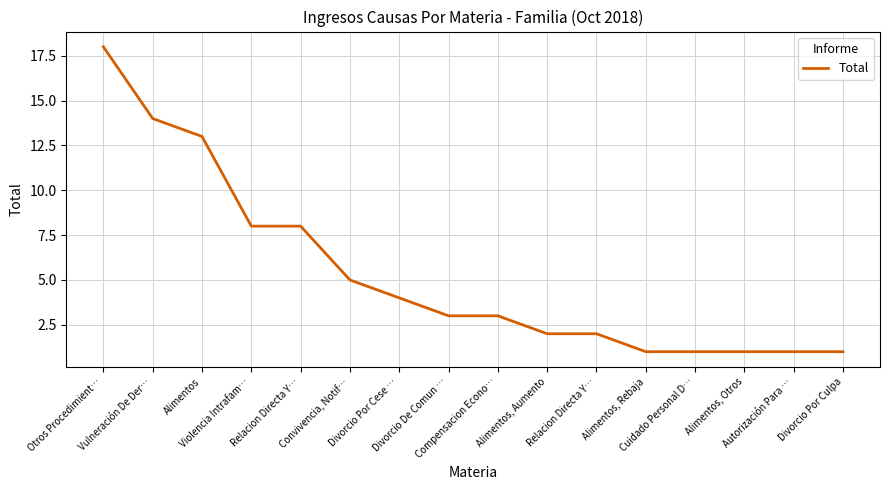

Rank the categories by value from highest to lowest.

Otros Procedimient…, Vulneración De Der…, Alimentos, Violencia Intrafam…, Relacion Directa Y…, Convivencia, Notif…, Divorcio Por Cese …, Divorcio De Comun …, Compensacion Econo…, Alimentos, Aumento, Relacion Directa Y…, Alimentos, Rebaja, Cuidado Personal D…, Alimentos, Otros, Autorización Para …, Divorcio Por Culpa